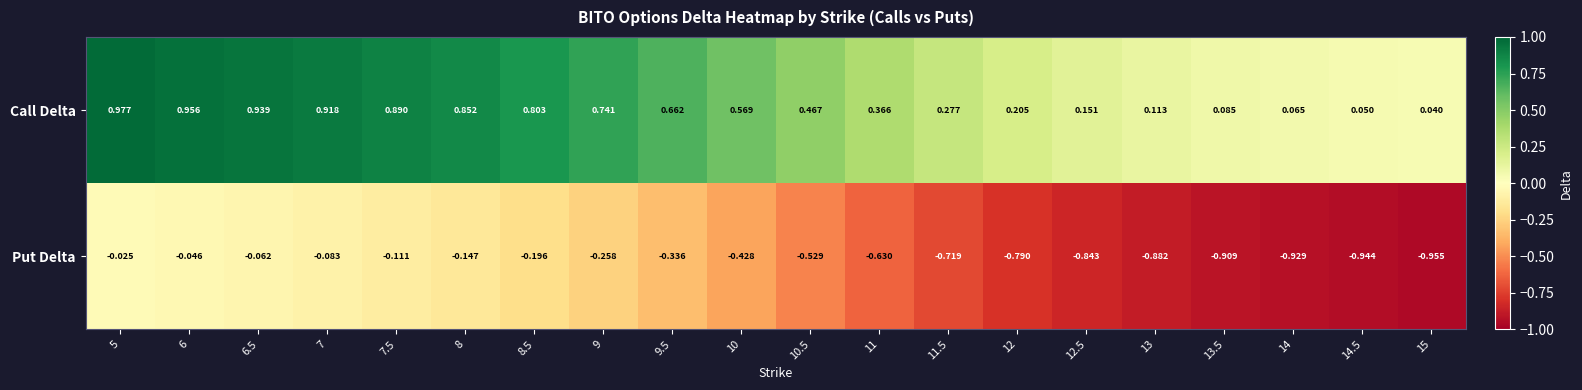

Rank the series by their average value, from highest to lowest.

Call Delta, Put Delta